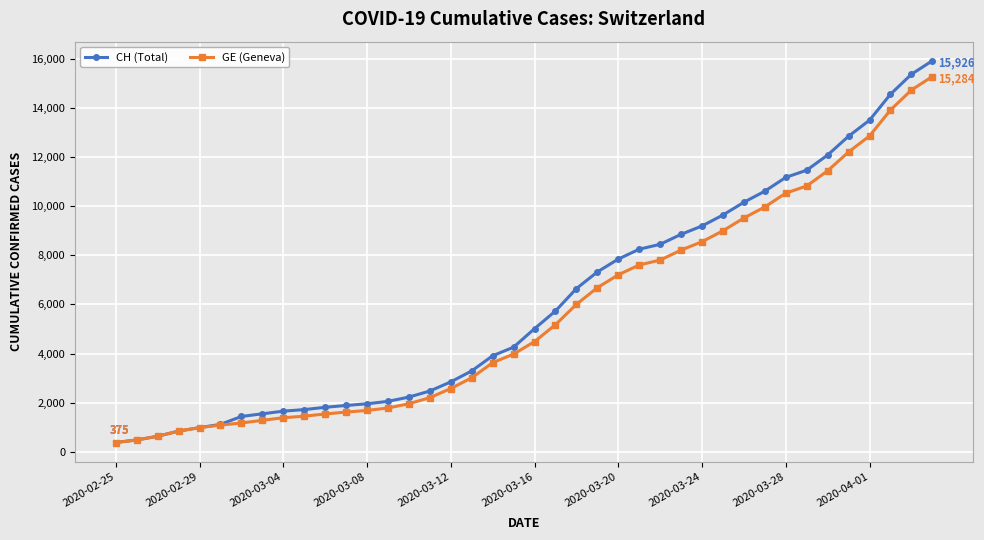

Which series has the widest spread of values?

CH (Total)